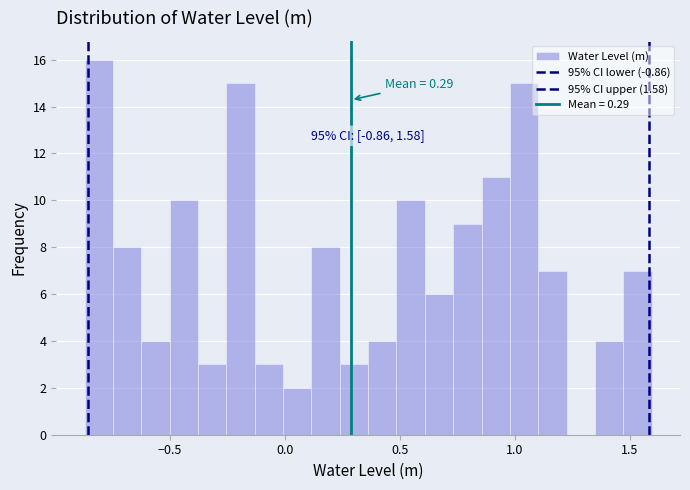

Around what value on the x-axis is the tallest bar? Give the approximate position of its centre, as read against the axis.

-0.80